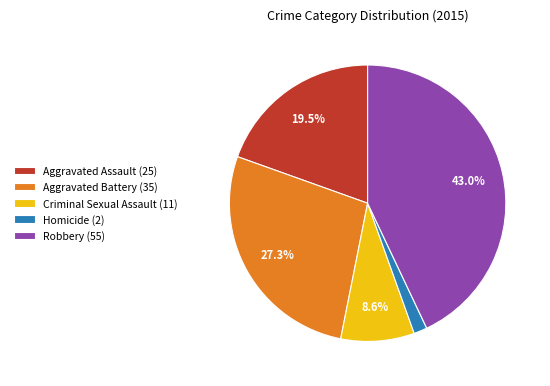

Which has a higher value, Criminal Sexual Assault or Homicide?

Criminal Sexual Assault